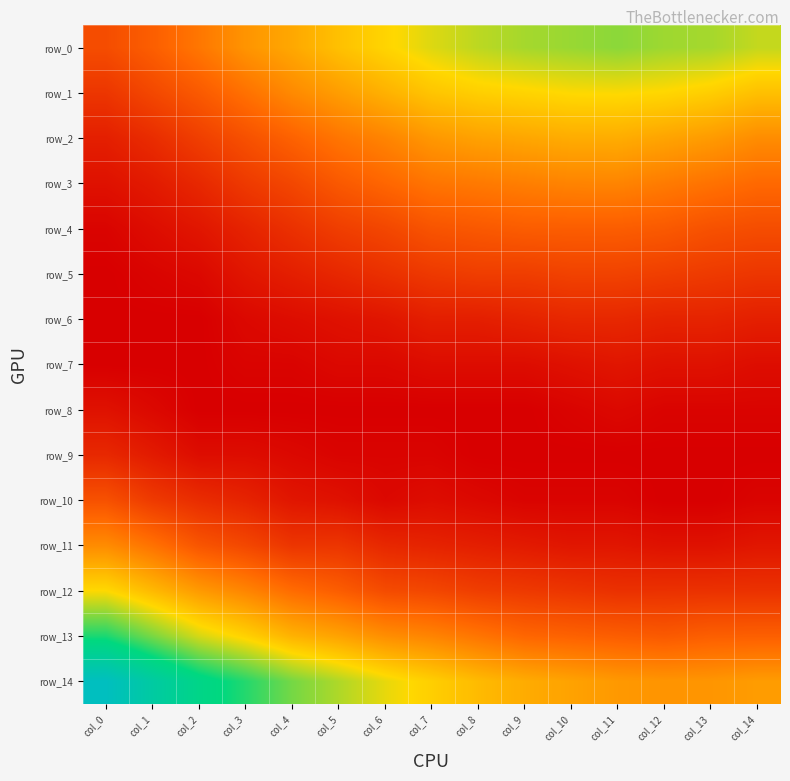

At col_9, list the series in order from smallest to largest.

row_8, row_9, row_10, row_7, row_11, row_6, row_12, row_5, row_4, row_13, row_3, row_2, row_14, row_1, row_0